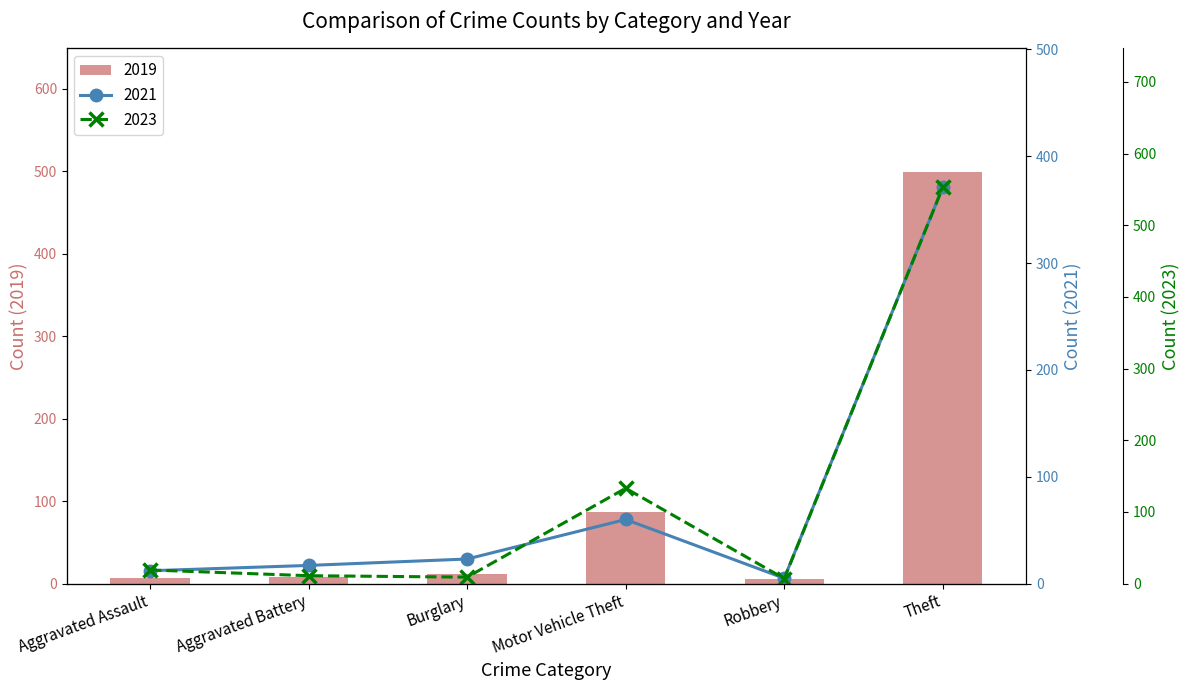

What is the minimum value for 2015?

5